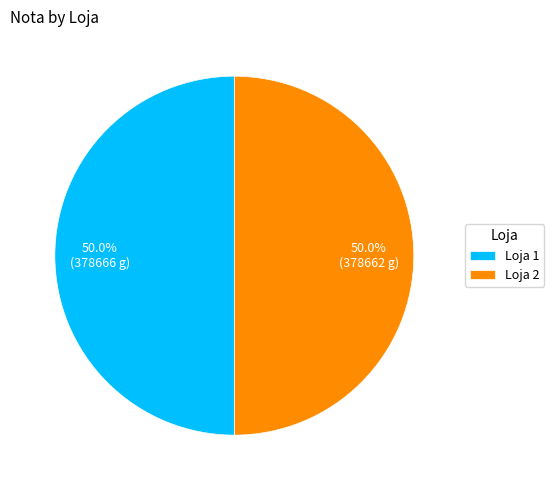

Combined, what portion of the pie is Loja 1 and Loja 2?

100.0%